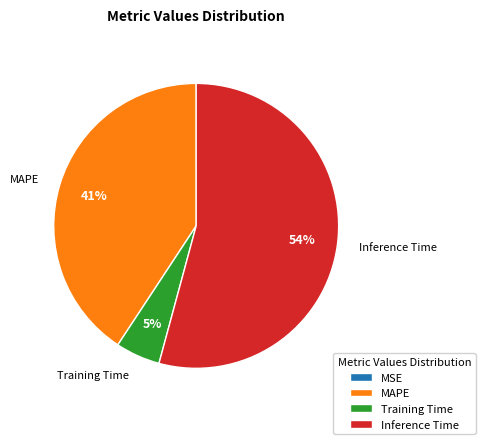

Which slice represents more than half of the pie?

Inference Time